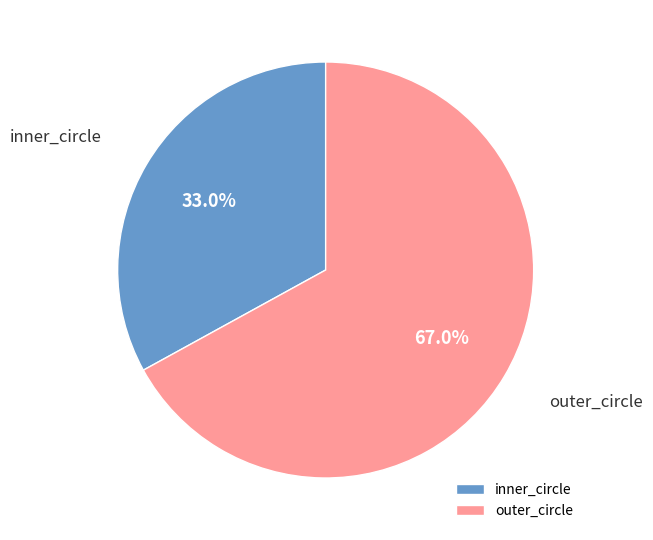

The outer_circle slice represents 6% of the pie. True or false?

False